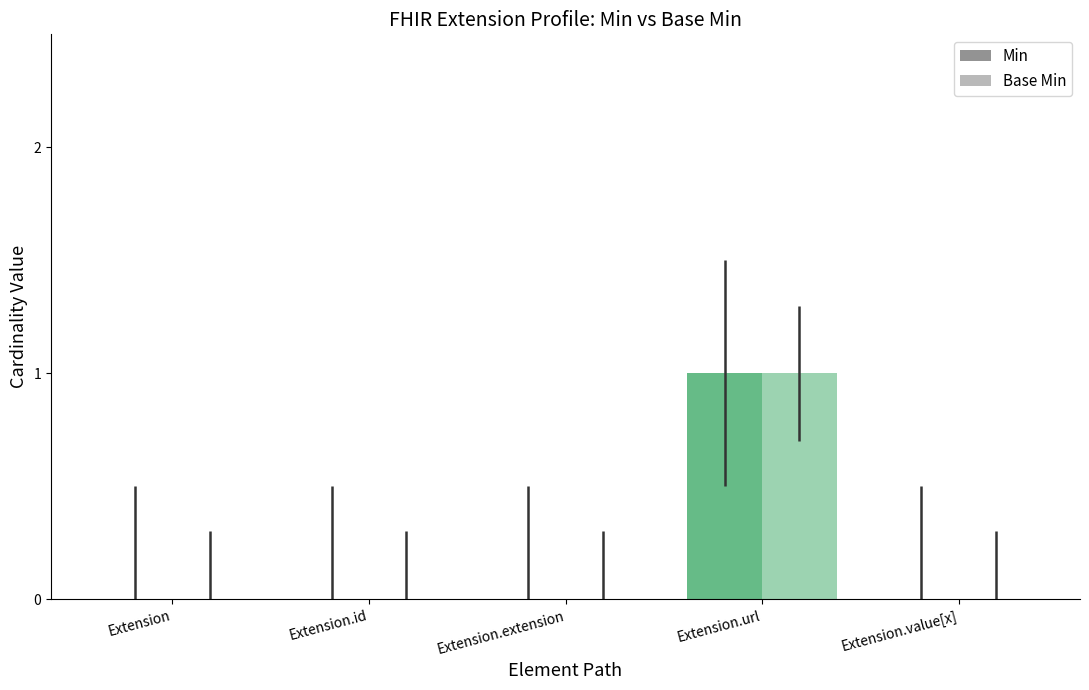

True or false: Min has a value of 1 at Extension.id.

False